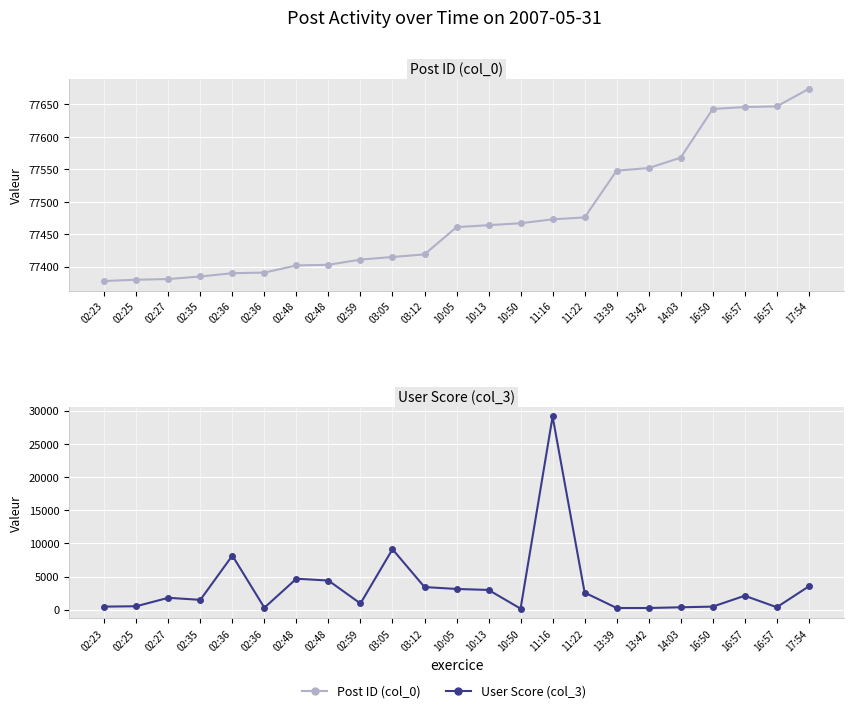

Reading left to right, transcribe all the data shown in this chart.

Post ID (col_0): 02:23=77378	02:25=77380	02:27=77381	02:35=77385	02:36=77390	02:36=77391	02:48=77402	02:48=77403	02:59=77411	03:05=77415	03:12=77419	10:05=77461	10:13=77464	10:50=77467	11:16=77473	11:22=77476	13:39=77548	13:42=77552	14:03=77568	16:50=77643	16:57=77646	16:57=77647	17:54=77674
User Score (col_3): 02:23=470	02:25=526	02:27=1800	02:35=1488	02:36=8163	02:36=303	02:48=4677	02:48=4399	02:59=941	03:05=9122	03:12=3421	10:05=3131	10:13=2984	10:50=165	11:16=29133	11:22=2587	13:39=261	13:42=261	14:03=371	16:50=470	16:57=2110	16:57=377	17:54=3520